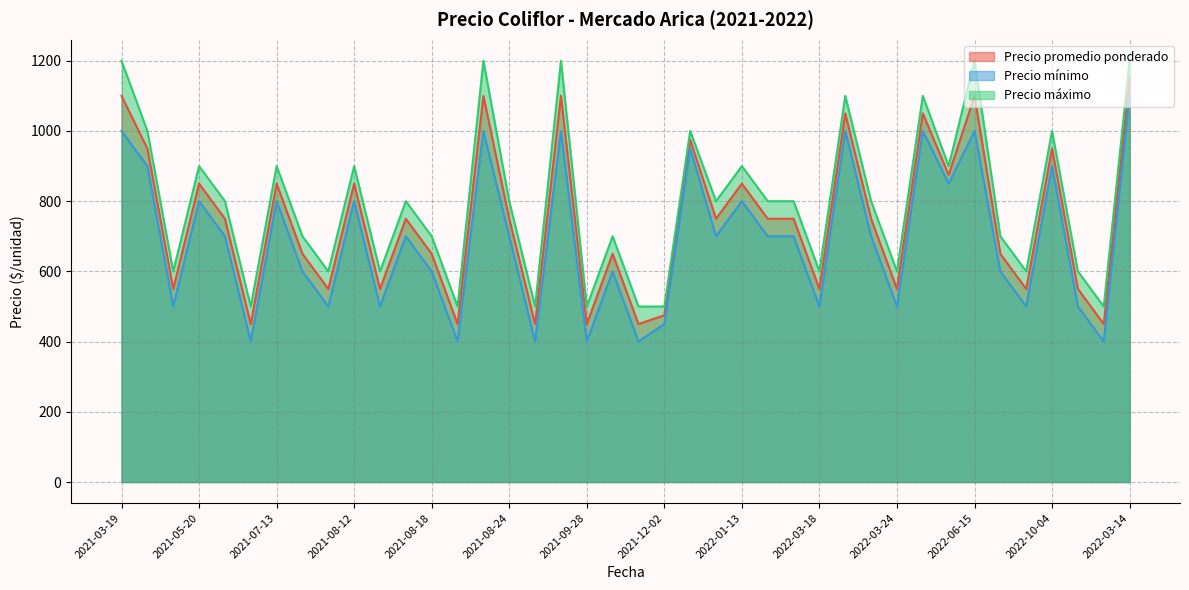

What is the difference between the highest and lowest values at 2021-12-02?

50